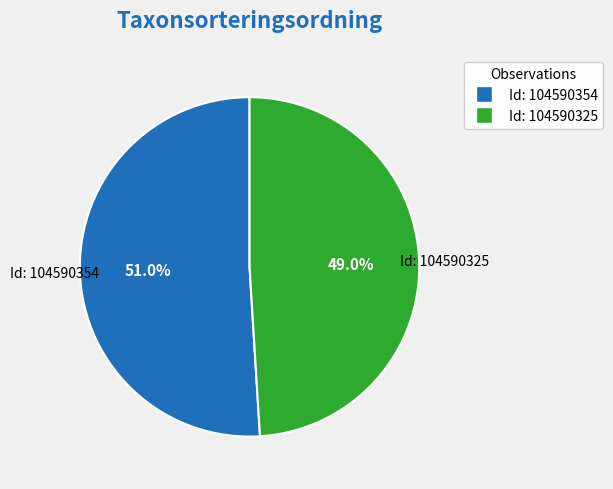

Between Id: 104590325 and Id: 104590354, which is larger?

Id: 104590354